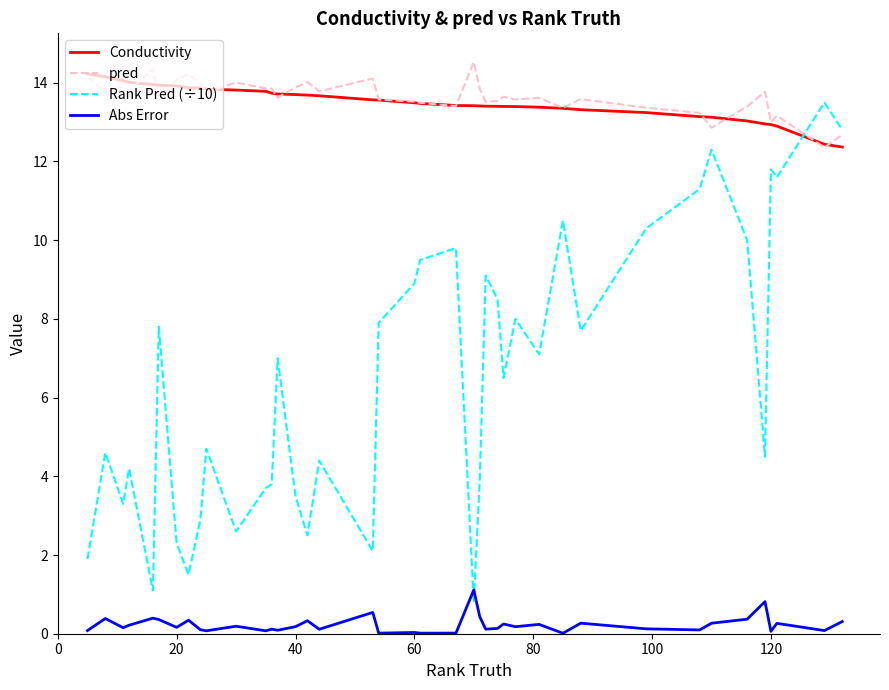

How many intersections are there between Conductivity and Rank Pred (÷10)?

1